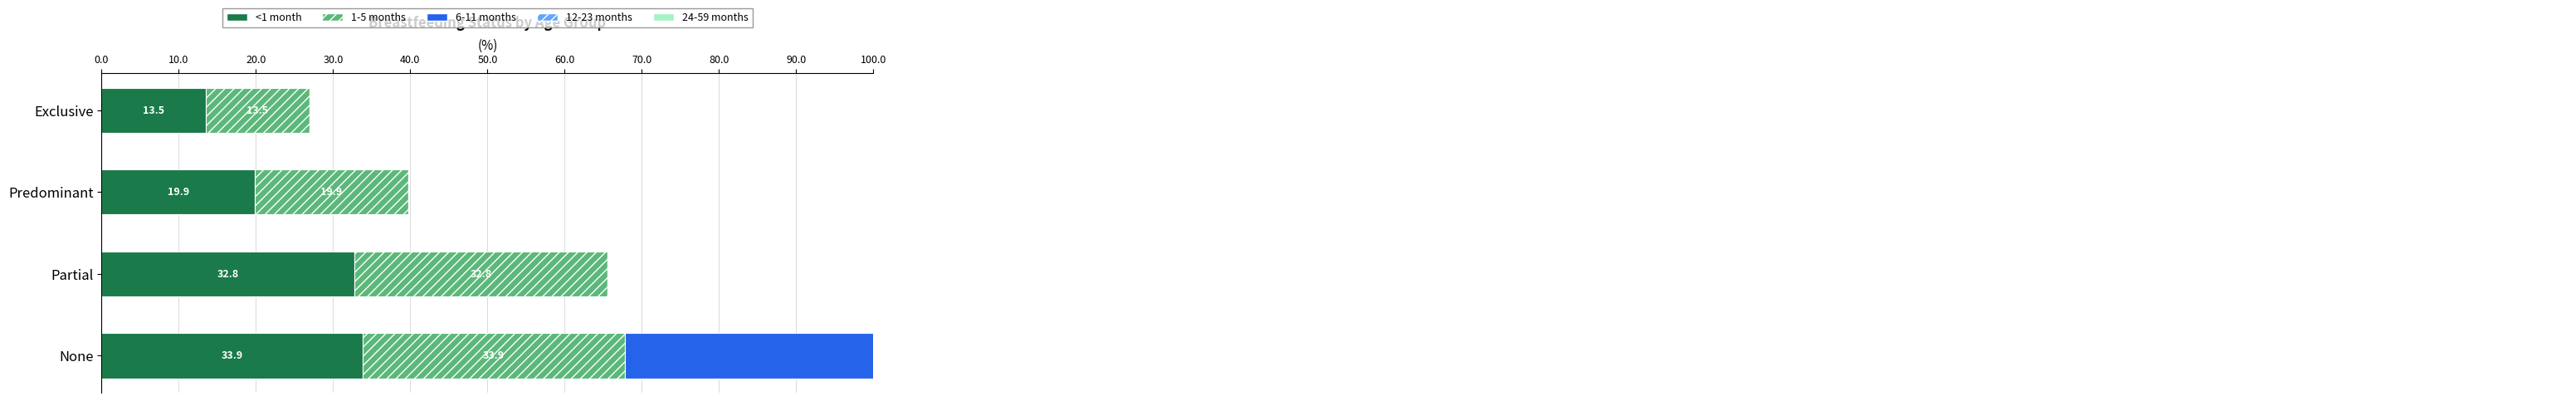

Between Partial and Predominant, which is larger?

Partial